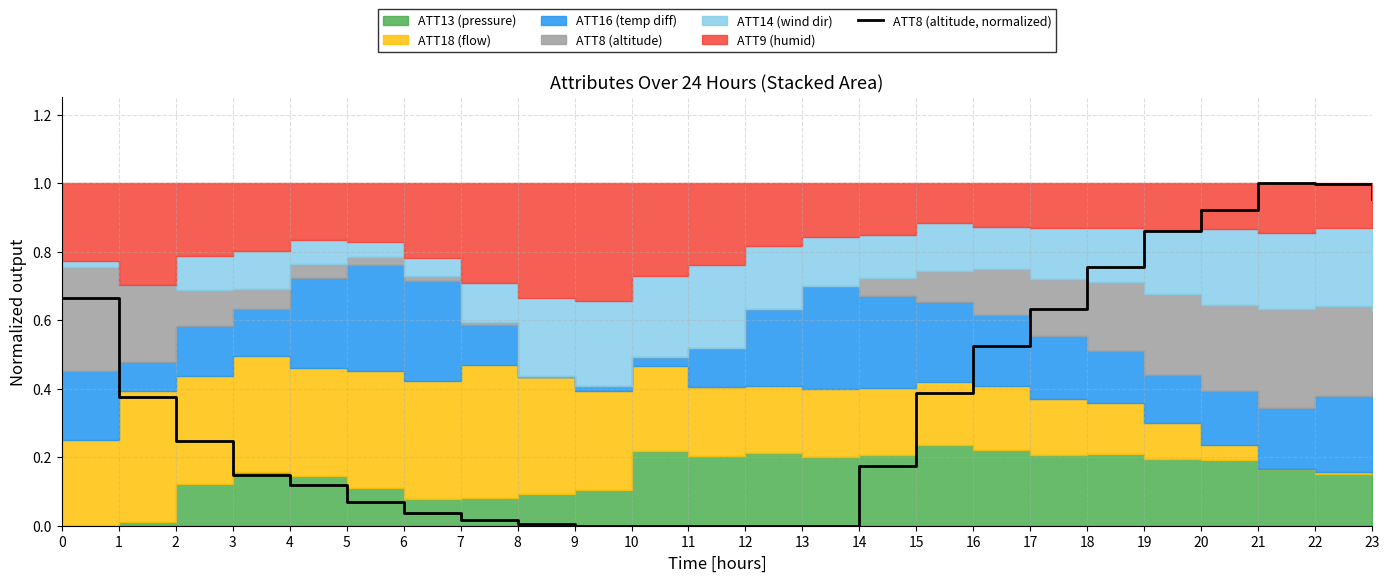

The chart shows a value of 0.6 at 9. True or false?

False